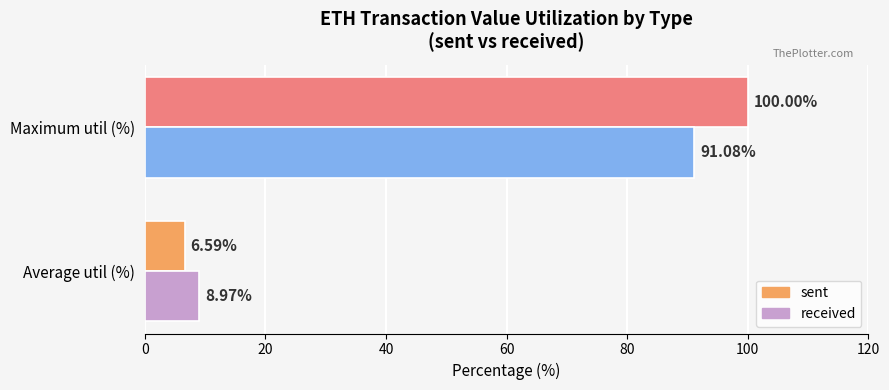

List the labels in order of sent value, largest first.

Maximum util (%), Average util (%)